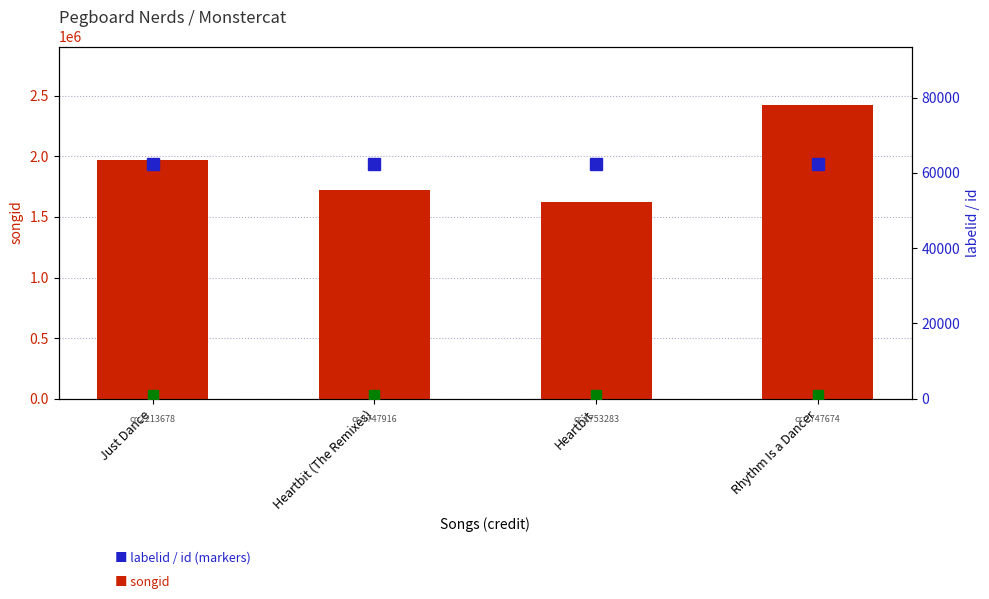

Is the value of labelid at Heartbit (The Remixes) greater than the value of id (÷1000) at Rhythm Is a Dancer?

Yes